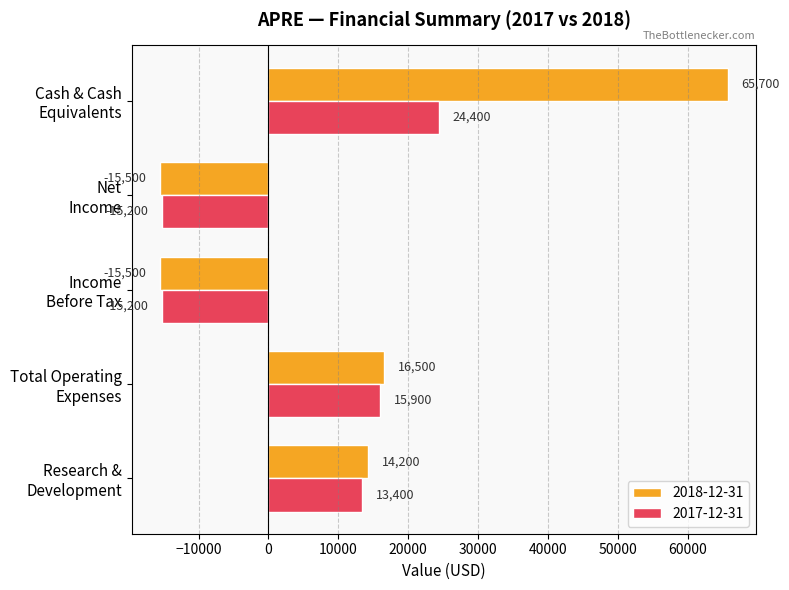

Which series has the largest range (max minus min)?

2018-12-31